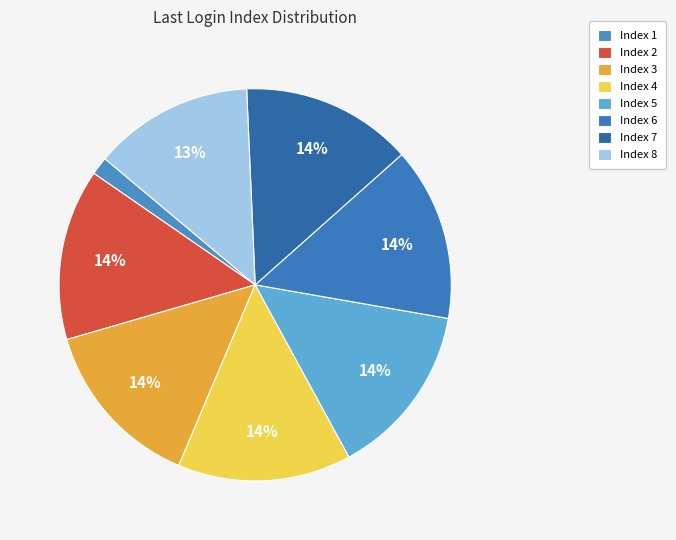

What percentage is the Index 7 slice, to the nearest percent?

14%